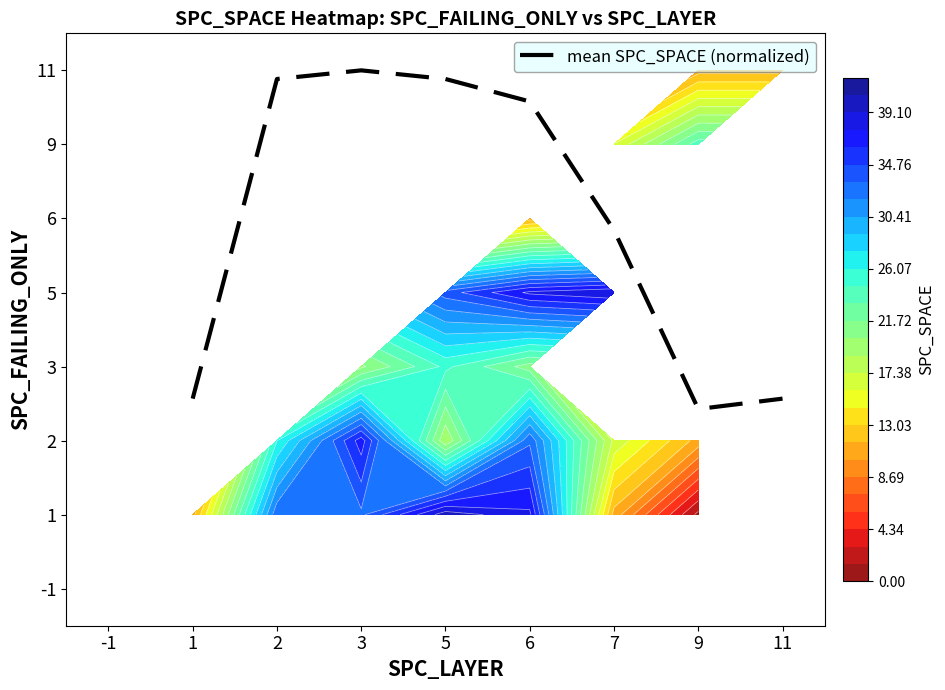

Which category has the highest value across all series?

3